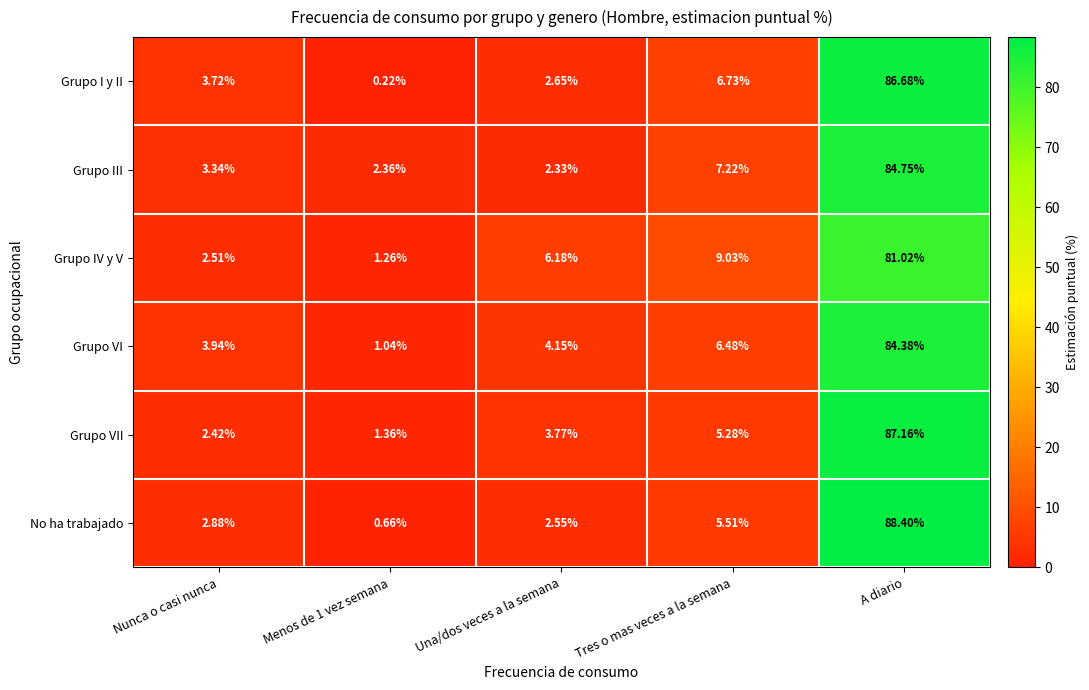

Where does the Grupo IV y V series first go above 6?

Una/dos veces a la semana